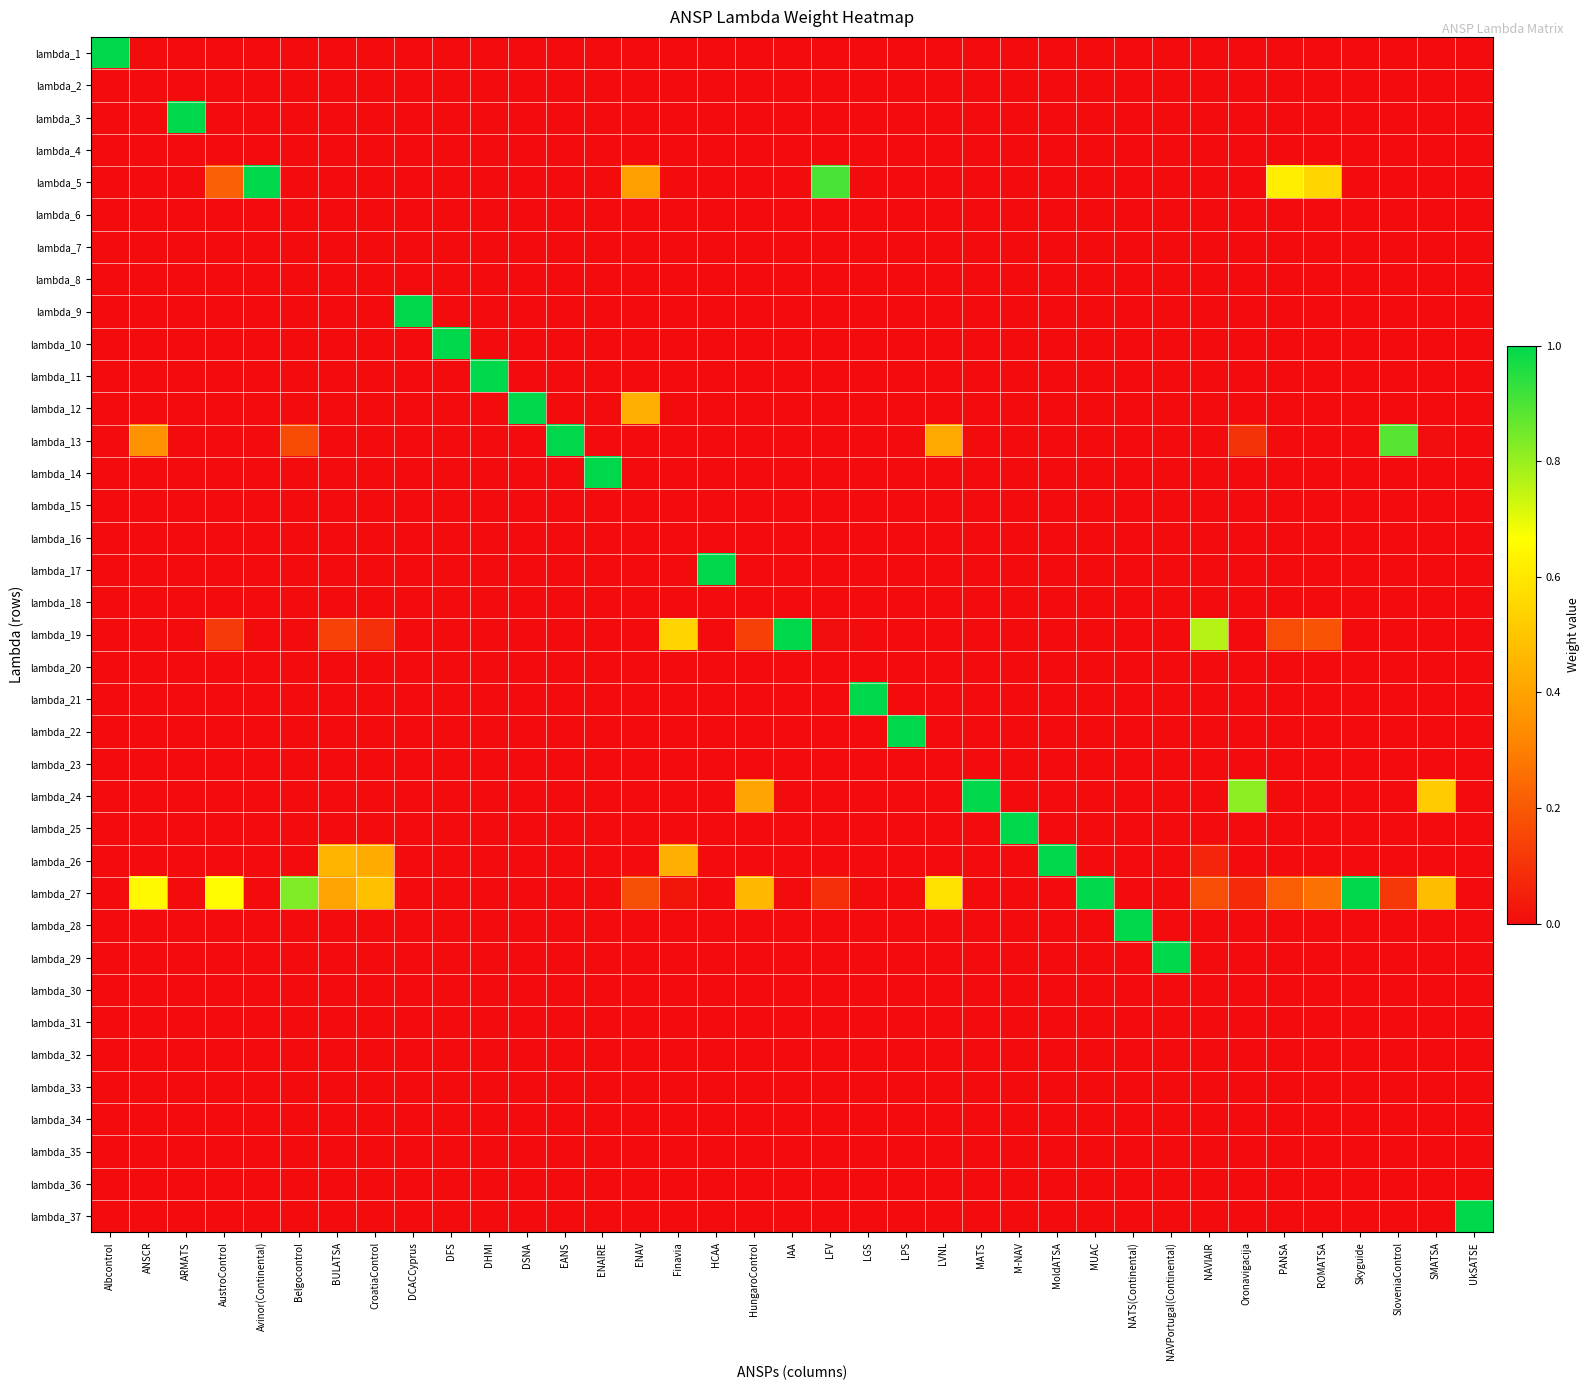

Reading left to right, what are all the values shown in this chart?

lambda_1: Albcontrol=1.0	ANSCR=0.0	ARMATS=0.0	AustroControl=0.0	Avinor(Continental)=0.0	Belgocontrol=0.0	BULATSA=0.0	CroatiaControl=0.0	DCACCyprus=0.0	DFS=0.0	DHMI=0.0	DSNA=0.0	EANS=0.0	ENAIRE=0.0	ENAV=0.0	Finavia=0.0	HCAA=0.0	HungaroControl=0.0	IAA=0.0	LFV=0.0	LGS=0.0	LPS=0.0	LVNL=0.0	MATS=0.0	M-NAV=0.0	MoldATSA=0.0	MUAC=0.0	NATS(Continental)=0.0	NAVPortugal(Continental)=0.0	NAVIAIR=0.0	Oronavigacija=0.0	PANSA=0.0	ROMATSA=0.0	Skyguide=0.0	SloveniaControl=0.0	SMATSA=0.0	UkSATSE=0.0
lambda_2: Albcontrol=0.0	ANSCR=0.0	ARMATS=0.0	AustroControl=0.0	Avinor(Continental)=0.0	Belgocontrol=0.0	BULATSA=0.0	CroatiaControl=0.0	DCACCyprus=0.0	DFS=0.0	DHMI=0.0	DSNA=0.0	EANS=0.0	ENAIRE=0.0	ENAV=0.0	Finavia=0.0	HCAA=0.0	HungaroControl=0.0	IAA=0.0	LFV=0.0	LGS=0.0	LPS=0.0	LVNL=0.0	MATS=0.0	M-NAV=0.0	MoldATSA=0.0	MUAC=0.0	NATS(Continental)=0.0	NAVPortugal(Continental)=0.0	NAVIAIR=0.0	Oronavigacija=0.0	PANSA=0.0	ROMATSA=0.0	Skyguide=0.0	SloveniaControl=0.0	SMATSA=0.0	UkSATSE=0.0
lambda_3: Albcontrol=0.0	ANSCR=0.0	ARMATS=1.0	AustroControl=0.0	Avinor(Continental)=0.0	Belgocontrol=0.0	BULATSA=0.0	CroatiaControl=0.0	DCACCyprus=0.0	DFS=0.0	DHMI=0.0	DSNA=0.0	EANS=0.0	ENAIRE=0.0	ENAV=0.0	Finavia=0.0	HCAA=0.0	HungaroControl=0.0	IAA=0.0	LFV=0.0	LGS=0.0	LPS=0.0	LVNL=0.0	MATS=0.0	M-NAV=0.0	MoldATSA=0.0	MUAC=0.0	NATS(Continental)=0.0	NAVPortugal(Continental)=0.0	NAVIAIR=0.0	Oronavigacija=0.0	PANSA=0.0	ROMATSA=0.0	Skyguide=0.0	SloveniaControl=0.0	SMATSA=0.0	UkSATSE=0.0
lambda_4: Albcontrol=0.0	ANSCR=0.0	ARMATS=0.0	AustroControl=0.0	Avinor(Continental)=0.0	Belgocontrol=0.0	BULATSA=0.0	CroatiaControl=0.0	DCACCyprus=0.0	DFS=0.0	DHMI=0.0	DSNA=0.0	EANS=0.0	ENAIRE=0.0	ENAV=0.0	Finavia=0.0	HCAA=0.0	HungaroControl=0.0	IAA=0.0	LFV=0.0	LGS=0.0	LPS=0.0	LVNL=0.0	MATS=0.0	M-NAV=0.0	MoldATSA=0.0	MUAC=0.0	NATS(Continental)=0.0	NAVPortugal(Continental)=0.0	NAVIAIR=0.0	Oronavigacija=0.0	PANSA=0.0	ROMATSA=0.0	Skyguide=0.0	SloveniaControl=0.0	SMATSA=0.0	UkSATSE=0.0
lambda_5: Albcontrol=0.0	ANSCR=0.0	ARMATS=0.0	AustroControl=0.2	Avinor(Continental)=1.0	Belgocontrol=0.0	BULATSA=0.0	CroatiaControl=0.0	DCACCyprus=0.0	DFS=0.0	DHMI=0.0	DSNA=0.0	EANS=0.0	ENAIRE=0.0	ENAV=0.4	Finavia=0.0	HCAA=0.0	HungaroControl=0.0	IAA=0.0	LFV=0.9	LGS=0.0	LPS=0.0	LVNL=0.0	MATS=0.0	M-NAV=0.0	MoldATSA=0.0	MUAC=0.0	NATS(Continental)=0.0	NAVPortugal(Continental)=0.0	NAVIAIR=0.0	Oronavigacija=0.0	PANSA=0.6	ROMATSA=0.5	Skyguide=0.0	SloveniaControl=0.0	SMATSA=0.0	UkSATSE=0.0
lambda_6: Albcontrol=0.0	ANSCR=0.0	ARMATS=0.0	AustroControl=0.0	Avinor(Continental)=0.0	Belgocontrol=0.0	BULATSA=0.0	CroatiaControl=0.0	DCACCyprus=0.0	DFS=0.0	DHMI=0.0	DSNA=0.0	EANS=0.0	ENAIRE=0.0	ENAV=0.0	Finavia=0.0	HCAA=0.0	HungaroControl=0.0	IAA=0.0	LFV=0.0	LGS=0.0	LPS=0.0	LVNL=0.0	MATS=0.0	M-NAV=0.0	MoldATSA=0.0	MUAC=0.0	NATS(Continental)=0.0	NAVPortugal(Continental)=0.0	NAVIAIR=0.0	Oronavigacija=0.0	PANSA=0.0	ROMATSA=0.0	Skyguide=0.0	SloveniaControl=0.0	SMATSA=0.0	UkSATSE=0.0
lambda_7: Albcontrol=0.0	ANSCR=0.0	ARMATS=0.0	AustroControl=0.0	Avinor(Continental)=0.0	Belgocontrol=0.0	BULATSA=0.0	CroatiaControl=0.0	DCACCyprus=0.0	DFS=0.0	DHMI=0.0	DSNA=0.0	EANS=0.0	ENAIRE=0.0	ENAV=0.0	Finavia=0.0	HCAA=0.0	HungaroControl=0.0	IAA=0.0	LFV=0.0	LGS=0.0	LPS=0.0	LVNL=0.0	MATS=0.0	M-NAV=0.0	MoldATSA=0.0	MUAC=0.0	NATS(Continental)=0.0	NAVPortugal(Continental)=0.0	NAVIAIR=0.0	Oronavigacija=0.0	PANSA=0.0	ROMATSA=0.0	Skyguide=0.0	SloveniaControl=0.0	SMATSA=0.0	UkSATSE=0.0
lambda_8: Albcontrol=0.0	ANSCR=0.0	ARMATS=0.0	AustroControl=0.0	Avinor(Continental)=0.0	Belgocontrol=0.0	BULATSA=0.0	CroatiaControl=0.0	DCACCyprus=0.0	DFS=0.0	DHMI=0.0	DSNA=0.0	EANS=0.0	ENAIRE=0.0	ENAV=0.0	Finavia=0.0	HCAA=0.0	HungaroControl=0.0	IAA=0.0	LFV=0.0	LGS=0.0	LPS=0.0	LVNL=0.0	MATS=0.0	M-NAV=0.0	MoldATSA=0.0	MUAC=0.0	NATS(Continental)=0.0	NAVPortugal(Continental)=0.0	NAVIAIR=0.0	Oronavigacija=0.0	PANSA=0.0	ROMATSA=0.0	Skyguide=0.0	SloveniaControl=0.0	SMATSA=0.0	UkSATSE=0.0
lambda_9: Albcontrol=0.0	ANSCR=0.0	ARMATS=0.0	AustroControl=0.0	Avinor(Continental)=0.0	Belgocontrol=0.0	BULATSA=0.0	CroatiaControl=0.0	DCACCyprus=1.0	DFS=0.0	DHMI=0.0	DSNA=0.0	EANS=0.0	ENAIRE=0.0	ENAV=0.0	Finavia=0.0	HCAA=0.0	HungaroControl=0.0	IAA=0.0	LFV=0.0	LGS=0.0	LPS=0.0	LVNL=0.0	MATS=0.0	M-NAV=0.0	MoldATSA=0.0	MUAC=0.0	NATS(Continental)=0.0	NAVPortugal(Continental)=0.0	NAVIAIR=0.0	Oronavigacija=0.0	PANSA=0.0	ROMATSA=0.0	Skyguide=0.0	SloveniaControl=0.0	SMATSA=0.0	UkSATSE=0.0
lambda_10: Albcontrol=0.0	ANSCR=0.0	ARMATS=0.0	AustroControl=0.0	Avinor(Continental)=0.0	Belgocontrol=0.0	BULATSA=0.0	CroatiaControl=0.0	DCACCyprus=0.0	DFS=1.0	DHMI=0.0	DSNA=0.0	EANS=0.0	ENAIRE=0.0	ENAV=0.0	Finavia=0.0	HCAA=0.0	HungaroControl=0.0	IAA=0.0	LFV=0.0	LGS=0.0	LPS=0.0	LVNL=0.0	MATS=0.0	M-NAV=0.0	MoldATSA=0.0	MUAC=0.0	NATS(Continental)=0.0	NAVPortugal(Continental)=0.0	NAVIAIR=0.0	Oronavigacija=0.0	PANSA=0.0	ROMATSA=0.0	Skyguide=0.0	SloveniaControl=0.0	SMATSA=0.0	UkSATSE=0.0
lambda_11: Albcontrol=0.0	ANSCR=0.0	ARMATS=0.0	AustroControl=0.0	Avinor(Continental)=0.0	Belgocontrol=0.0	BULATSA=0.0	CroatiaControl=0.0	DCACCyprus=0.0	DFS=0.0	DHMI=1.0	DSNA=0.0	EANS=0.0	ENAIRE=0.0	ENAV=0.0	Finavia=0.0	HCAA=0.0	HungaroControl=0.0	IAA=0.0	LFV=0.0	LGS=0.0	LPS=0.0	LVNL=0.0	MATS=0.0	M-NAV=0.0	MoldATSA=0.0	MUAC=0.0	NATS(Continental)=0.0	NAVPortugal(Continental)=0.0	NAVIAIR=0.0	Oronavigacija=0.0	PANSA=0.0	ROMATSA=0.0	Skyguide=0.0	SloveniaControl=0.0	SMATSA=0.0	UkSATSE=0.0
lambda_12: Albcontrol=0.0	ANSCR=0.0	ARMATS=0.0	AustroControl=0.0	Avinor(Continental)=0.0	Belgocontrol=0.0	BULATSA=0.0	CroatiaControl=0.0	DCACCyprus=0.0	DFS=0.0	DHMI=0.0	DSNA=1.0	EANS=0.0	ENAIRE=0.0	ENAV=0.4	Finavia=0.0	HCAA=0.0	HungaroControl=0.0	IAA=0.0	LFV=0.0	LGS=0.0	LPS=0.0	LVNL=0.0	MATS=0.0	M-NAV=0.0	MoldATSA=0.0	MUAC=0.0	NATS(Continental)=0.0	NAVPortugal(Continental)=0.0	NAVIAIR=0.0	Oronavigacija=0.0	PANSA=0.0	ROMATSA=0.0	Skyguide=0.0	SloveniaControl=0.0	SMATSA=0.0	UkSATSE=0.0
lambda_13: Albcontrol=0.0	ANSCR=0.4	ARMATS=0.0	AustroControl=0.0	Avinor(Continental)=0.0	Belgocontrol=0.2	BULATSA=0.0	CroatiaControl=0.0	DCACCyprus=0.0	DFS=0.0	DHMI=0.0	DSNA=0.0	EANS=1.0	ENAIRE=0.0	ENAV=0.0	Finavia=0.0	HCAA=0.0	HungaroControl=0.0	IAA=0.0	LFV=0.0	LGS=0.0	LPS=0.0	LVNL=0.4	MATS=0.0	M-NAV=0.0	MoldATSA=0.0	MUAC=0.0	NATS(Continental)=0.0	NAVPortugal(Continental)=0.0	NAVIAIR=0.0	Oronavigacija=0.1	PANSA=0.0	ROMATSA=0.0	Skyguide=0.0	SloveniaControl=0.9	SMATSA=0.0	UkSATSE=0.0
lambda_14: Albcontrol=0.0	ANSCR=0.0	ARMATS=0.0	AustroControl=0.0	Avinor(Continental)=0.0	Belgocontrol=0.0	BULATSA=0.0	CroatiaControl=0.0	DCACCyprus=0.0	DFS=0.0	DHMI=0.0	DSNA=0.0	EANS=0.0	ENAIRE=1.0	ENAV=0.0	Finavia=0.0	HCAA=0.0	HungaroControl=0.0	IAA=0.0	LFV=0.0	LGS=0.0	LPS=0.0	LVNL=0.0	MATS=0.0	M-NAV=0.0	MoldATSA=0.0	MUAC=0.0	NATS(Continental)=0.0	NAVPortugal(Continental)=0.0	NAVIAIR=0.0	Oronavigacija=0.0	PANSA=0.0	ROMATSA=0.0	Skyguide=0.0	SloveniaControl=0.0	SMATSA=0.0	UkSATSE=0.0
lambda_15: Albcontrol=0.0	ANSCR=0.0	ARMATS=0.0	AustroControl=0.0	Avinor(Continental)=0.0	Belgocontrol=0.0	BULATSA=0.0	CroatiaControl=0.0	DCACCyprus=0.0	DFS=0.0	DHMI=0.0	DSNA=0.0	EANS=0.0	ENAIRE=0.0	ENAV=0.0	Finavia=0.0	HCAA=0.0	HungaroControl=0.0	IAA=0.0	LFV=0.0	LGS=0.0	LPS=0.0	LVNL=0.0	MATS=0.0	M-NAV=0.0	MoldATSA=0.0	MUAC=0.0	NATS(Continental)=0.0	NAVPortugal(Continental)=0.0	NAVIAIR=0.0	Oronavigacija=0.0	PANSA=0.0	ROMATSA=0.0	Skyguide=0.0	SloveniaControl=0.0	SMATSA=0.0	UkSATSE=0.0
lambda_16: Albcontrol=0.0	ANSCR=0.0	ARMATS=0.0	AustroControl=0.0	Avinor(Continental)=0.0	Belgocontrol=0.0	BULATSA=0.0	CroatiaControl=0.0	DCACCyprus=0.0	DFS=0.0	DHMI=0.0	DSNA=0.0	EANS=0.0	ENAIRE=0.0	ENAV=0.0	Finavia=0.0	HCAA=0.0	HungaroControl=0.0	IAA=0.0	LFV=0.0	LGS=0.0	LPS=0.0	LVNL=0.0	MATS=0.0	M-NAV=0.0	MoldATSA=0.0	MUAC=0.0	NATS(Continental)=0.0	NAVPortugal(Continental)=0.0	NAVIAIR=0.0	Oronavigacija=0.0	PANSA=0.0	ROMATSA=0.0	Skyguide=0.0	SloveniaControl=0.0	SMATSA=0.0	UkSATSE=0.0
lambda_17: Albcontrol=0.0	ANSCR=0.0	ARMATS=0.0	AustroControl=0.0	Avinor(Continental)=0.0	Belgocontrol=0.0	BULATSA=0.0	CroatiaControl=0.0	DCACCyprus=0.0	DFS=0.0	DHMI=0.0	DSNA=0.0	EANS=0.0	ENAIRE=0.0	ENAV=0.0	Finavia=0.0	HCAA=1.0	HungaroControl=0.0	IAA=0.0	LFV=0.0	LGS=0.0	LPS=0.0	LVNL=0.0	MATS=0.0	M-NAV=0.0	MoldATSA=0.0	MUAC=0.0	NATS(Continental)=0.0	NAVPortugal(Continental)=0.0	NAVIAIR=0.0	Oronavigacija=0.0	PANSA=0.0	ROMATSA=0.0	Skyguide=0.0	SloveniaControl=0.0	SMATSA=0.0	UkSATSE=0.0
lambda_18: Albcontrol=0.0	ANSCR=0.0	ARMATS=0.0	AustroControl=0.0	Avinor(Continental)=0.0	Belgocontrol=0.0	BULATSA=0.0	CroatiaControl=0.0	DCACCyprus=0.0	DFS=0.0	DHMI=0.0	DSNA=0.0	EANS=0.0	ENAIRE=0.0	ENAV=0.0	Finavia=0.0	HCAA=0.0	HungaroControl=0.0	IAA=0.0	LFV=0.0	LGS=0.0	LPS=0.0	LVNL=0.0	MATS=0.0	M-NAV=0.0	MoldATSA=0.0	MUAC=0.0	NATS(Continental)=0.0	NAVPortugal(Continental)=0.0	NAVIAIR=0.0	Oronavigacija=0.0	PANSA=0.0	ROMATSA=0.0	Skyguide=0.0	SloveniaControl=0.0	SMATSA=0.0	UkSATSE=0.0
lambda_19: Albcontrol=0.0	ANSCR=0.0	ARMATS=0.0	AustroControl=0.1	Avinor(Continental)=0.0	Belgocontrol=0.0	BULATSA=0.1	CroatiaControl=0.1	DCACCyprus=0.0	DFS=0.0	DHMI=0.0	DSNA=0.0	EANS=0.0	ENAIRE=0.0	ENAV=0.0	Finavia=0.5	HCAA=0.0	HungaroControl=0.1	IAA=1.0	LFV=0.0	LGS=0.0	LPS=0.0	LVNL=0.0	MATS=0.0	M-NAV=0.0	MoldATSA=0.0	MUAC=0.0	NATS(Continental)=0.0	NAVPortugal(Continental)=0.0	NAVIAIR=0.8	Oronavigacija=0.0	PANSA=0.2	ROMATSA=0.2	Skyguide=0.0	SloveniaControl=0.0	SMATSA=0.0	UkSATSE=0.0
lambda_20: Albcontrol=0.0	ANSCR=0.0	ARMATS=0.0	AustroControl=0.0	Avinor(Continental)=0.0	Belgocontrol=0.0	BULATSA=0.0	CroatiaControl=0.0	DCACCyprus=0.0	DFS=0.0	DHMI=0.0	DSNA=0.0	EANS=0.0	ENAIRE=0.0	ENAV=0.0	Finavia=0.0	HCAA=0.0	HungaroControl=0.0	IAA=0.0	LFV=0.0	LGS=0.0	LPS=0.0	LVNL=0.0	MATS=0.0	M-NAV=0.0	MoldATSA=0.0	MUAC=0.0	NATS(Continental)=0.0	NAVPortugal(Continental)=0.0	NAVIAIR=0.0	Oronavigacija=0.0	PANSA=0.0	ROMATSA=0.0	Skyguide=0.0	SloveniaControl=0.0	SMATSA=0.0	UkSATSE=0.0
lambda_21: Albcontrol=0.0	ANSCR=0.0	ARMATS=0.0	AustroControl=0.0	Avinor(Continental)=0.0	Belgocontrol=0.0	BULATSA=0.0	CroatiaControl=0.0	DCACCyprus=0.0	DFS=0.0	DHMI=0.0	DSNA=0.0	EANS=0.0	ENAIRE=0.0	ENAV=0.0	Finavia=0.0	HCAA=0.0	HungaroControl=0.0	IAA=0.0	LFV=0.0	LGS=1.0	LPS=0.0	LVNL=0.0	MATS=0.0	M-NAV=0.0	MoldATSA=0.0	MUAC=0.0	NATS(Continental)=0.0	NAVPortugal(Continental)=0.0	NAVIAIR=0.0	Oronavigacija=0.0	PANSA=0.0	ROMATSA=0.0	Skyguide=0.0	SloveniaControl=0.0	SMATSA=0.0	UkSATSE=0.0
lambda_22: Albcontrol=0.0	ANSCR=0.0	ARMATS=0.0	AustroControl=0.0	Avinor(Continental)=0.0	Belgocontrol=0.0	BULATSA=0.0	CroatiaControl=0.0	DCACCyprus=0.0	DFS=0.0	DHMI=0.0	DSNA=0.0	EANS=0.0	ENAIRE=0.0	ENAV=0.0	Finavia=0.0	HCAA=0.0	HungaroControl=0.0	IAA=0.0	LFV=0.0	LGS=0.0	LPS=1.0	LVNL=0.0	MATS=0.0	M-NAV=0.0	MoldATSA=0.0	MUAC=0.0	NATS(Continental)=0.0	NAVPortugal(Continental)=0.0	NAVIAIR=0.0	Oronavigacija=0.0	PANSA=0.0	ROMATSA=0.0	Skyguide=0.0	SloveniaControl=0.0	SMATSA=0.0	UkSATSE=0.0
lambda_23: Albcontrol=0.0	ANSCR=0.0	ARMATS=0.0	AustroControl=0.0	Avinor(Continental)=0.0	Belgocontrol=0.0	BULATSA=0.0	CroatiaControl=0.0	DCACCyprus=0.0	DFS=0.0	DHMI=0.0	DSNA=0.0	EANS=0.0	ENAIRE=0.0	ENAV=0.0	Finavia=0.0	HCAA=0.0	HungaroControl=0.0	IAA=0.0	LFV=0.0	LGS=0.0	LPS=0.0	LVNL=0.0	MATS=0.0	M-NAV=0.0	MoldATSA=0.0	MUAC=0.0	NATS(Continental)=0.0	NAVPortugal(Continental)=0.0	NAVIAIR=0.0	Oronavigacija=0.0	PANSA=0.0	ROMATSA=0.0	Skyguide=0.0	SloveniaControl=0.0	SMATSA=0.0	UkSATSE=0.0
lambda_24: Albcontrol=0.0	ANSCR=0.0	ARMATS=0.0	AustroControl=0.0	Avinor(Continental)=0.0	Belgocontrol=0.0	BULATSA=0.0	CroatiaControl=0.0	DCACCyprus=0.0	DFS=0.0	DHMI=0.0	DSNA=0.0	EANS=0.0	ENAIRE=0.0	ENAV=0.0	Finavia=0.0	HCAA=0.0	HungaroControl=0.4	IAA=0.0	LFV=0.0	LGS=0.0	LPS=0.0	LVNL=0.0	MATS=1.0	M-NAV=0.0	MoldATSA=0.0	MUAC=0.0	NATS(Continental)=0.0	NAVPortugal(Continental)=0.0	NAVIAIR=0.0	Oronavigacija=0.8	PANSA=0.0	ROMATSA=0.0	Skyguide=0.0	SloveniaControl=0.0	SMATSA=0.5	UkSATSE=0.0
lambda_25: Albcontrol=0.0	ANSCR=0.0	ARMATS=0.0	AustroControl=0.0	Avinor(Continental)=0.0	Belgocontrol=0.0	BULATSA=0.0	CroatiaControl=0.0	DCACCyprus=0.0	DFS=0.0	DHMI=0.0	DSNA=0.0	EANS=0.0	ENAIRE=0.0	ENAV=0.0	Finavia=0.0	HCAA=0.0	HungaroControl=0.0	IAA=0.0	LFV=0.0	LGS=0.0	LPS=0.0	LVNL=0.0	MATS=0.0	M-NAV=1.0	MoldATSA=0.0	MUAC=0.0	NATS(Continental)=0.0	NAVPortugal(Continental)=0.0	NAVIAIR=0.0	Oronavigacija=0.0	PANSA=0.0	ROMATSA=0.0	Skyguide=0.0	SloveniaControl=0.0	SMATSA=0.0	UkSATSE=0.0
lambda_26: Albcontrol=0.0	ANSCR=0.0	ARMATS=0.0	AustroControl=0.0	Avinor(Continental)=0.0	Belgocontrol=0.0	BULATSA=0.5	CroatiaControl=0.4	DCACCyprus=0.0	DFS=0.0	DHMI=0.0	DSNA=0.0	EANS=0.0	ENAIRE=0.0	ENAV=0.0	Finavia=0.4	HCAA=0.0	HungaroControl=0.0	IAA=0.0	LFV=0.0	LGS=0.0	LPS=0.0	LVNL=0.0	MATS=0.0	M-NAV=0.0	MoldATSA=1.0	MUAC=0.0	NATS(Continental)=0.0	NAVPortugal(Continental)=0.0	NAVIAIR=0.1	Oronavigacija=0.0	PANSA=0.0	ROMATSA=0.0	Skyguide=0.0	SloveniaControl=0.0	SMATSA=0.0	UkSATSE=0.0
lambda_27: Albcontrol=0.0	ANSCR=0.6	ARMATS=0.0	AustroControl=0.7	Avinor(Continental)=0.0	Belgocontrol=0.8	BULATSA=0.4	CroatiaControl=0.5	DCACCyprus=0.0	DFS=0.0	DHMI=0.0	DSNA=0.0	EANS=0.0	ENAIRE=0.0	ENAV=0.2	Finavia=0.0	HCAA=0.0	HungaroControl=0.5	IAA=0.0	LFV=0.1	LGS=0.0	LPS=0.0	LVNL=0.6	MATS=0.0	M-NAV=0.0	MoldATSA=0.0	MUAC=1.0	NATS(Continental)=0.0	NAVPortugal(Continental)=0.0	NAVIAIR=0.2	Oronavigacija=0.1	PANSA=0.2	ROMATSA=0.3	Skyguide=1.0	SloveniaControl=0.1	SMATSA=0.5	UkSATSE=0.0
lambda_28: Albcontrol=0.0	ANSCR=0.0	ARMATS=0.0	AustroControl=0.0	Avinor(Continental)=0.0	Belgocontrol=0.0	BULATSA=0.0	CroatiaControl=0.0	DCACCyprus=0.0	DFS=0.0	DHMI=0.0	DSNA=0.0	EANS=0.0	ENAIRE=0.0	ENAV=0.0	Finavia=0.0	HCAA=0.0	HungaroControl=0.0	IAA=0.0	LFV=0.0	LGS=0.0	LPS=0.0	LVNL=0.0	MATS=0.0	M-NAV=0.0	MoldATSA=0.0	MUAC=0.0	NATS(Continental)=1.0	NAVPortugal(Continental)=0.0	NAVIAIR=0.0	Oronavigacija=0.0	PANSA=0.0	ROMATSA=0.0	Skyguide=0.0	SloveniaControl=0.0	SMATSA=0.0	UkSATSE=0.0
lambda_29: Albcontrol=0.0	ANSCR=0.0	ARMATS=0.0	AustroControl=0.0	Avinor(Continental)=0.0	Belgocontrol=0.0	BULATSA=0.0	CroatiaControl=0.0	DCACCyprus=0.0	DFS=0.0	DHMI=0.0	DSNA=0.0	EANS=0.0	ENAIRE=0.0	ENAV=0.0	Finavia=0.0	HCAA=0.0	HungaroControl=0.0	IAA=0.0	LFV=0.0	LGS=0.0	LPS=0.0	LVNL=0.0	MATS=0.0	M-NAV=0.0	MoldATSA=0.0	MUAC=0.0	NATS(Continental)=0.0	NAVPortugal(Continental)=1.0	NAVIAIR=0.0	Oronavigacija=0.0	PANSA=0.0	ROMATSA=0.0	Skyguide=0.0	SloveniaControl=0.0	SMATSA=0.0	UkSATSE=0.0
lambda_30: Albcontrol=0.0	ANSCR=0.0	ARMATS=0.0	AustroControl=0.0	Avinor(Continental)=0.0	Belgocontrol=0.0	BULATSA=0.0	CroatiaControl=0.0	DCACCyprus=0.0	DFS=0.0	DHMI=0.0	DSNA=0.0	EANS=0.0	ENAIRE=0.0	ENAV=0.0	Finavia=0.0	HCAA=0.0	HungaroControl=0.0	IAA=0.0	LFV=0.0	LGS=0.0	LPS=0.0	LVNL=0.0	MATS=0.0	M-NAV=0.0	MoldATSA=0.0	MUAC=0.0	NATS(Continental)=0.0	NAVPortugal(Continental)=0.0	NAVIAIR=0.0	Oronavigacija=0.0	PANSA=0.0	ROMATSA=0.0	Skyguide=0.0	SloveniaControl=0.0	SMATSA=0.0	UkSATSE=0.0
lambda_31: Albcontrol=0.0	ANSCR=0.0	ARMATS=0.0	AustroControl=0.0	Avinor(Continental)=0.0	Belgocontrol=0.0	BULATSA=0.0	CroatiaControl=0.0	DCACCyprus=0.0	DFS=0.0	DHMI=0.0	DSNA=0.0	EANS=0.0	ENAIRE=0.0	ENAV=0.0	Finavia=0.0	HCAA=0.0	HungaroControl=0.0	IAA=0.0	LFV=0.0	LGS=0.0	LPS=0.0	LVNL=0.0	MATS=0.0	M-NAV=0.0	MoldATSA=0.0	MUAC=0.0	NATS(Continental)=0.0	NAVPortugal(Continental)=0.0	NAVIAIR=0.0	Oronavigacija=0.0	PANSA=0.0	ROMATSA=0.0	Skyguide=0.0	SloveniaControl=0.0	SMATSA=0.0	UkSATSE=0.0
lambda_32: Albcontrol=0.0	ANSCR=0.0	ARMATS=0.0	AustroControl=0.0	Avinor(Continental)=0.0	Belgocontrol=0.0	BULATSA=0.0	CroatiaControl=0.0	DCACCyprus=0.0	DFS=0.0	DHMI=0.0	DSNA=0.0	EANS=0.0	ENAIRE=0.0	ENAV=0.0	Finavia=0.0	HCAA=0.0	HungaroControl=0.0	IAA=0.0	LFV=0.0	LGS=0.0	LPS=0.0	LVNL=0.0	MATS=0.0	M-NAV=0.0	MoldATSA=0.0	MUAC=0.0	NATS(Continental)=0.0	NAVPortugal(Continental)=0.0	NAVIAIR=0.0	Oronavigacija=0.0	PANSA=0.0	ROMATSA=0.0	Skyguide=0.0	SloveniaControl=0.0	SMATSA=0.0	UkSATSE=0.0
lambda_33: Albcontrol=0.0	ANSCR=0.0	ARMATS=0.0	AustroControl=0.0	Avinor(Continental)=0.0	Belgocontrol=0.0	BULATSA=0.0	CroatiaControl=0.0	DCACCyprus=0.0	DFS=0.0	DHMI=0.0	DSNA=0.0	EANS=0.0	ENAIRE=0.0	ENAV=0.0	Finavia=0.0	HCAA=0.0	HungaroControl=0.0	IAA=0.0	LFV=0.0	LGS=0.0	LPS=0.0	LVNL=0.0	MATS=0.0	M-NAV=0.0	MoldATSA=0.0	MUAC=0.0	NATS(Continental)=0.0	NAVPortugal(Continental)=0.0	NAVIAIR=0.0	Oronavigacija=0.0	PANSA=0.0	ROMATSA=0.0	Skyguide=0.0	SloveniaControl=0.0	SMATSA=0.0	UkSATSE=0.0
lambda_34: Albcontrol=0.0	ANSCR=0.0	ARMATS=0.0	AustroControl=0.0	Avinor(Continental)=0.0	Belgocontrol=0.0	BULATSA=0.0	CroatiaControl=0.0	DCACCyprus=0.0	DFS=0.0	DHMI=0.0	DSNA=0.0	EANS=0.0	ENAIRE=0.0	ENAV=0.0	Finavia=0.0	HCAA=0.0	HungaroControl=0.0	IAA=0.0	LFV=0.0	LGS=0.0	LPS=0.0	LVNL=0.0	MATS=0.0	M-NAV=0.0	MoldATSA=0.0	MUAC=0.0	NATS(Continental)=0.0	NAVPortugal(Continental)=0.0	NAVIAIR=0.0	Oronavigacija=0.0	PANSA=0.0	ROMATSA=0.0	Skyguide=0.0	SloveniaControl=0.0	SMATSA=0.0	UkSATSE=0.0
lambda_35: Albcontrol=0.0	ANSCR=0.0	ARMATS=0.0	AustroControl=0.0	Avinor(Continental)=0.0	Belgocontrol=0.0	BULATSA=0.0	CroatiaControl=0.0	DCACCyprus=0.0	DFS=0.0	DHMI=0.0	DSNA=0.0	EANS=0.0	ENAIRE=0.0	ENAV=0.0	Finavia=0.0	HCAA=0.0	HungaroControl=0.0	IAA=0.0	LFV=0.0	LGS=0.0	LPS=0.0	LVNL=0.0	MATS=0.0	M-NAV=0.0	MoldATSA=0.0	MUAC=0.0	NATS(Continental)=0.0	NAVPortugal(Continental)=0.0	NAVIAIR=0.0	Oronavigacija=0.0	PANSA=0.0	ROMATSA=0.0	Skyguide=0.0	SloveniaControl=0.0	SMATSA=0.0	UkSATSE=0.0
lambda_36: Albcontrol=0.0	ANSCR=0.0	ARMATS=0.0	AustroControl=0.0	Avinor(Continental)=0.0	Belgocontrol=0.0	BULATSA=0.0	CroatiaControl=0.0	DCACCyprus=0.0	DFS=0.0	DHMI=0.0	DSNA=0.0	EANS=0.0	ENAIRE=0.0	ENAV=0.0	Finavia=0.0	HCAA=0.0	HungaroControl=0.0	IAA=0.0	LFV=0.0	LGS=0.0	LPS=0.0	LVNL=0.0	MATS=0.0	M-NAV=0.0	MoldATSA=0.0	MUAC=0.0	NATS(Continental)=0.0	NAVPortugal(Continental)=0.0	NAVIAIR=0.0	Oronavigacija=0.0	PANSA=0.0	ROMATSA=0.0	Skyguide=0.0	SloveniaControl=0.0	SMATSA=0.0	UkSATSE=0.0
lambda_37: Albcontrol=0.0	ANSCR=0.0	ARMATS=0.0	AustroControl=0.0	Avinor(Continental)=0.0	Belgocontrol=0.0	BULATSA=0.0	CroatiaControl=0.0	DCACCyprus=0.0	DFS=0.0	DHMI=0.0	DSNA=0.0	EANS=0.0	ENAIRE=0.0	ENAV=0.0	Finavia=0.0	HCAA=0.0	HungaroControl=0.0	IAA=0.0	LFV=0.0	LGS=0.0	LPS=0.0	LVNL=0.0	MATS=0.0	M-NAV=0.0	MoldATSA=0.0	MUAC=0.0	NATS(Continental)=0.0	NAVPortugal(Continental)=0.0	NAVIAIR=0.0	Oronavigacija=0.0	PANSA=0.0	ROMATSA=0.0	Skyguide=0.0	SloveniaControl=0.0	SMATSA=0.0	UkSATSE=1.0